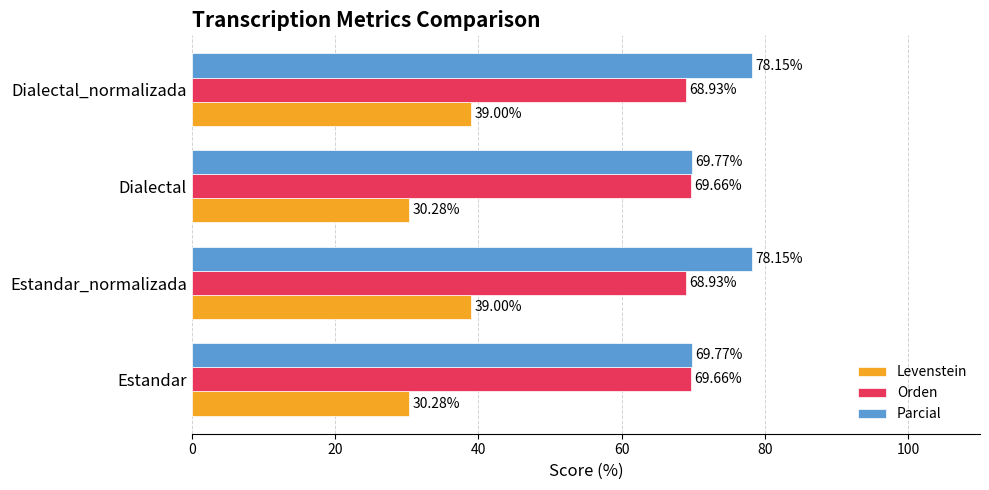

What is the sum of the Orden values at Estandar_normalizada and Dialectal?

138.6